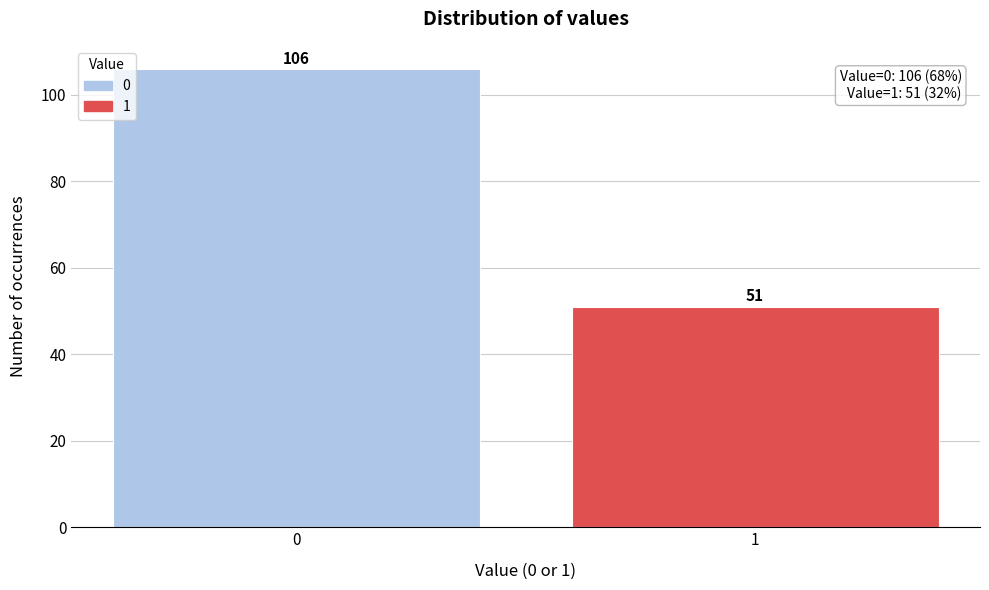

Reading right to left, list all the values displayed in this chart.

51	106